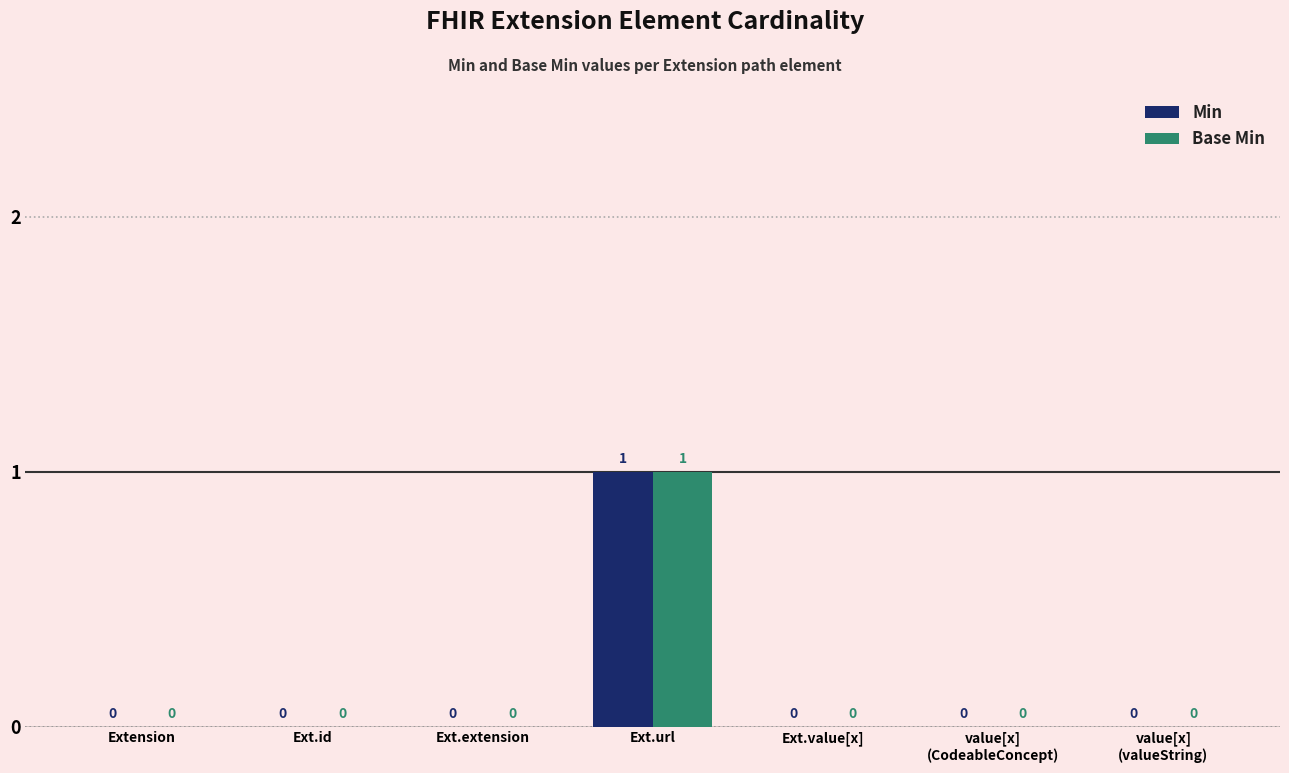

What is the sum of all Min values?

1